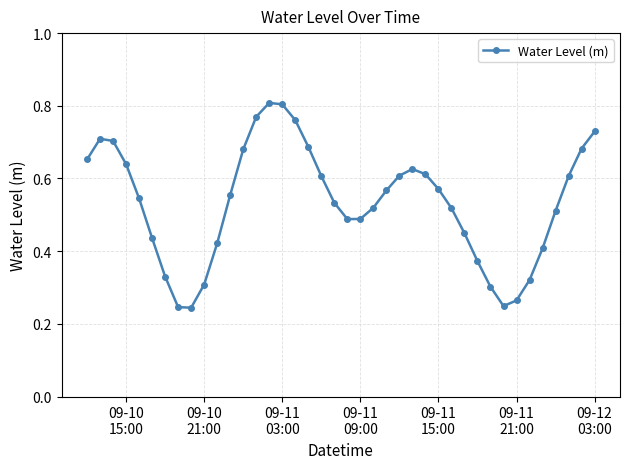

What is the sum of all values?

21.3